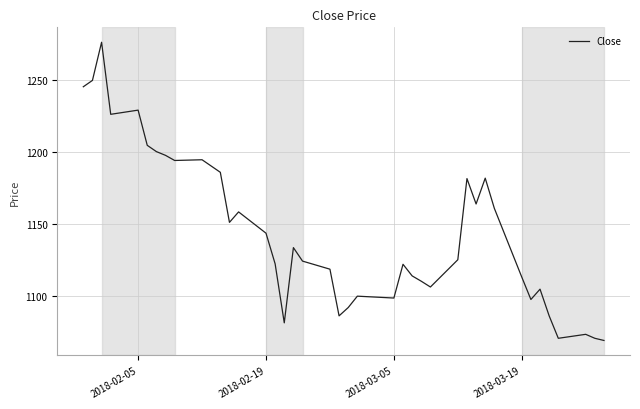

What is the difference between the maximum and minimum values?

206.7